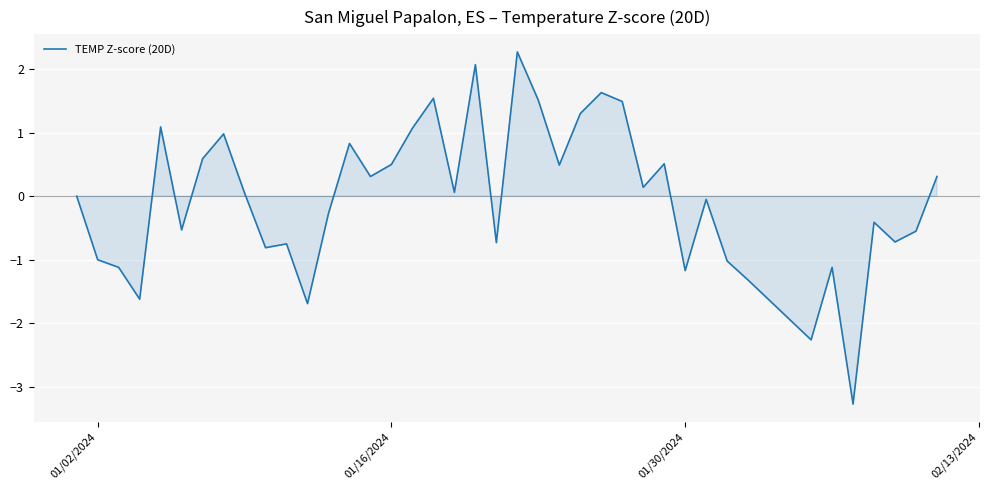

What is the greatest value displayed?

2.3